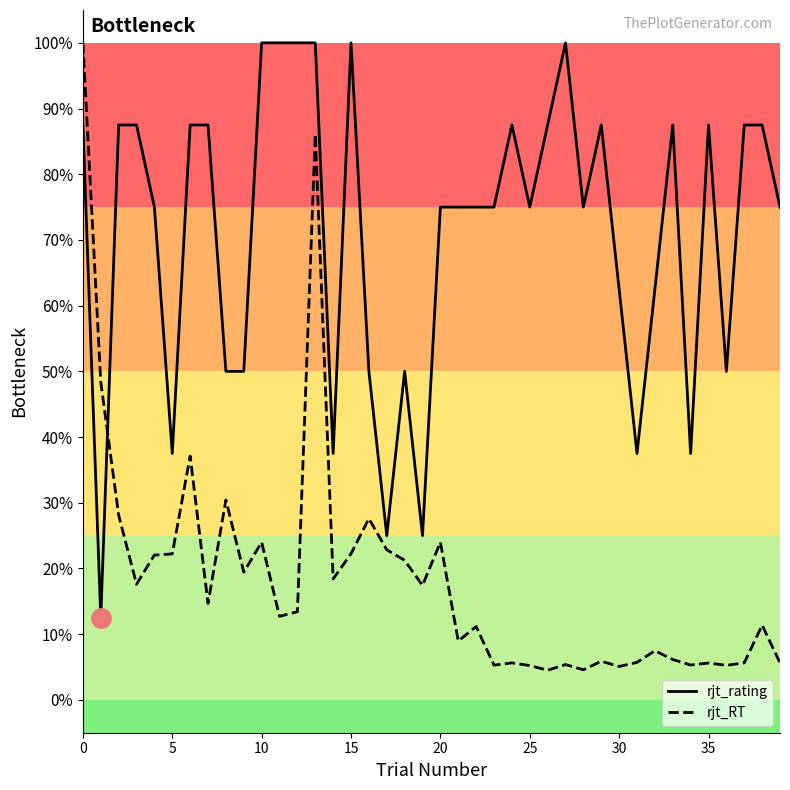

List the series in order of their overall mean, lowest first.

rjt_RT, rjt_rating